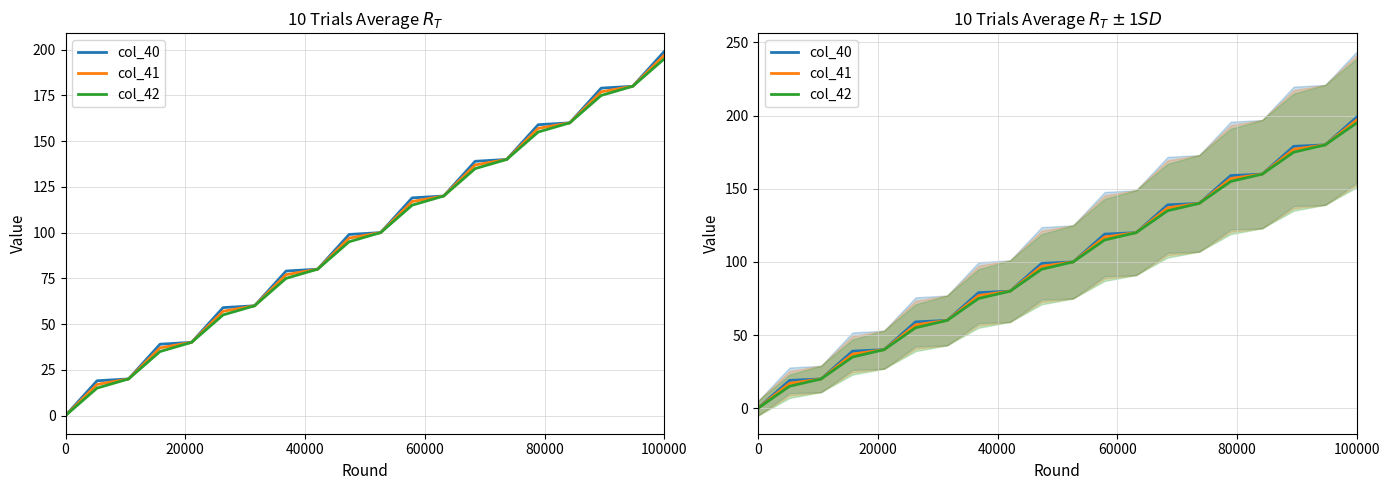

True or false: col_41 and col_42 cross at least once.

False